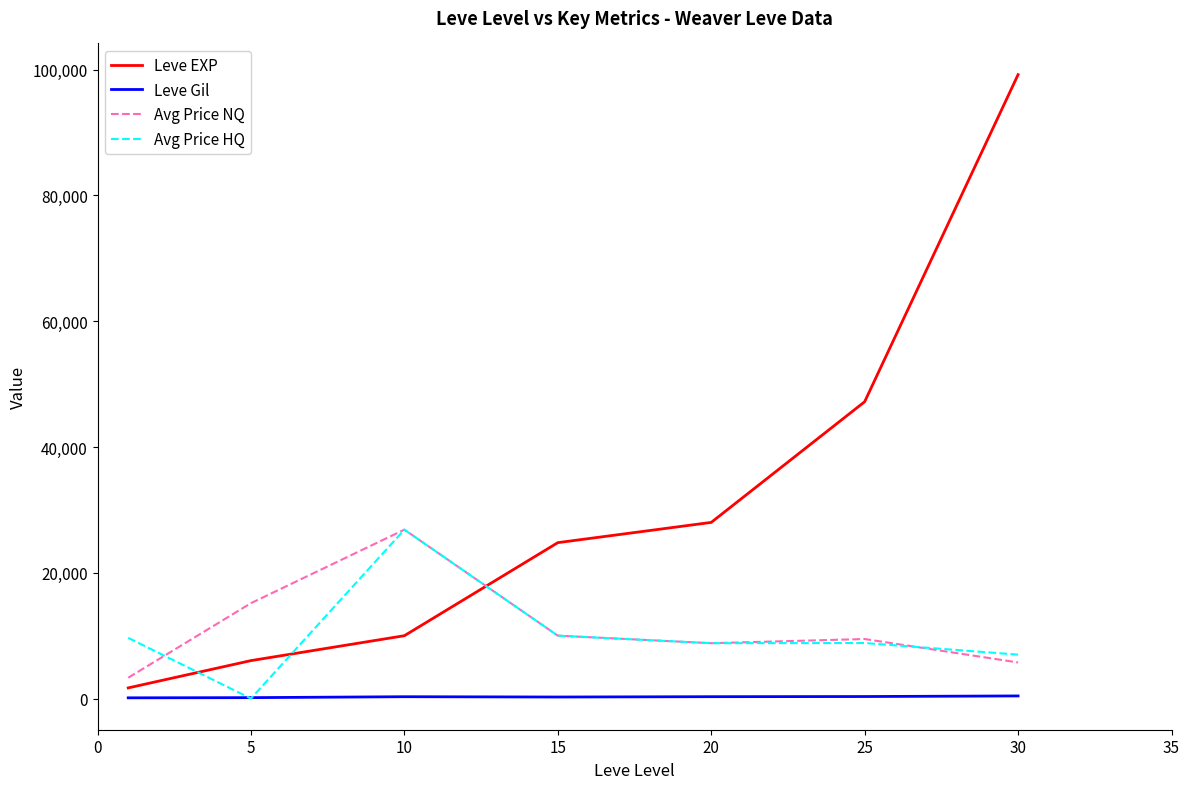

Which series has the largest total across all categories?

Leve EXP